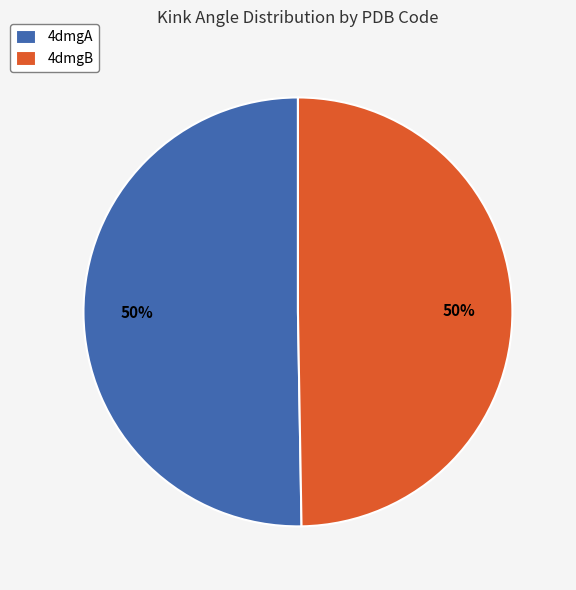

Approximately how many times larger is the value at 4dmgB compared to 4dmgA?

1.0